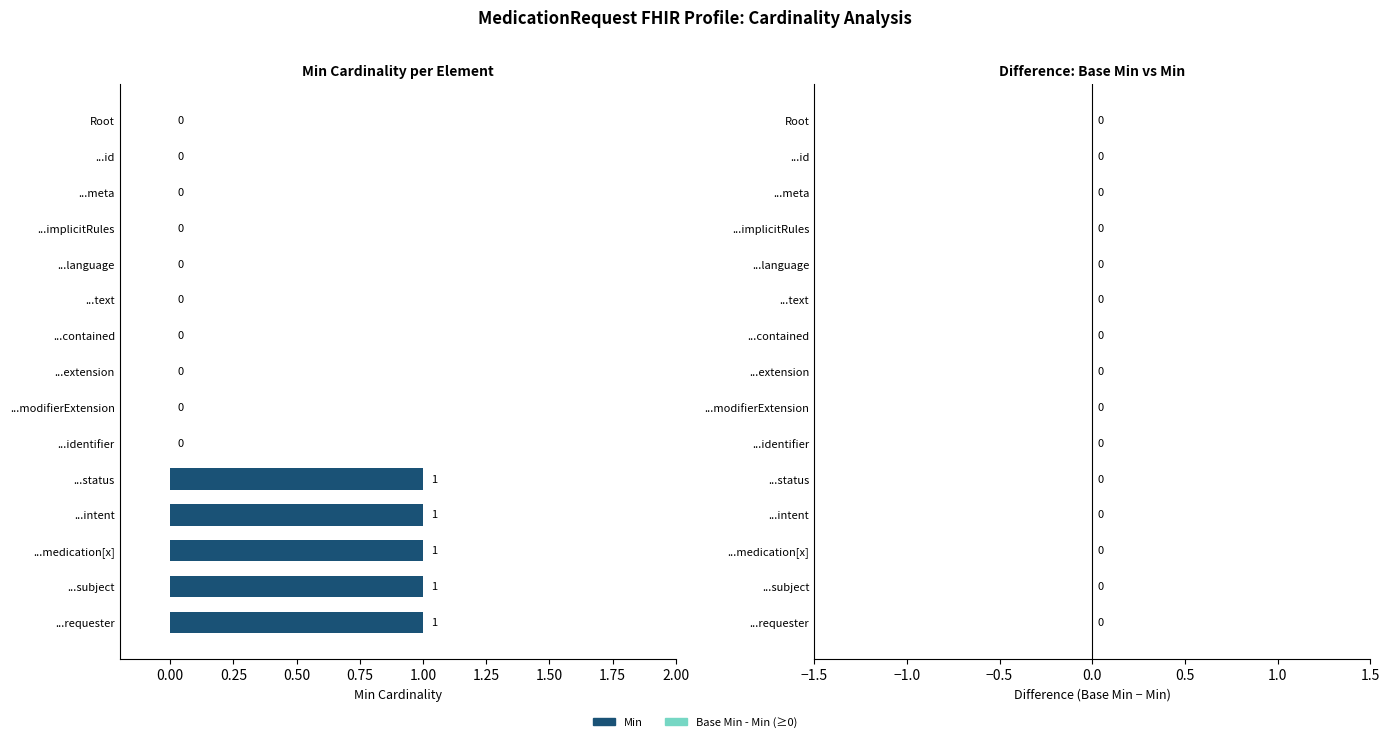

Count the number of data series in this chart.

1